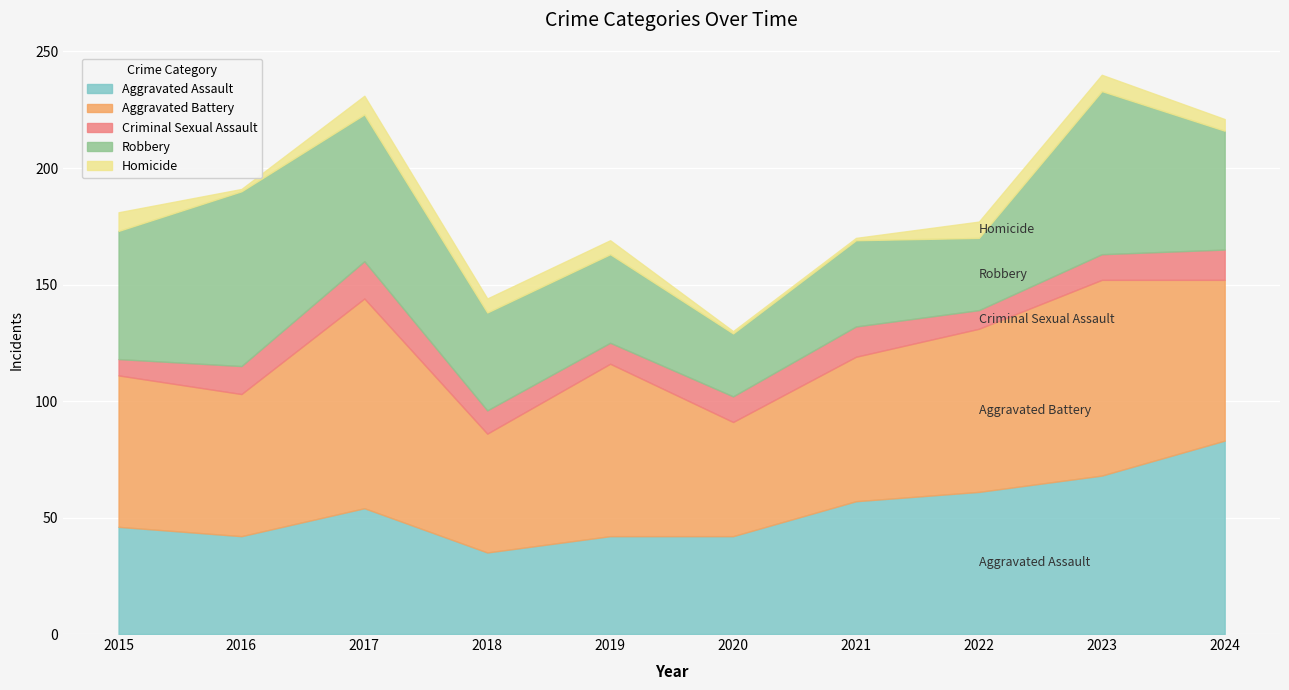

At 2016, list the series in order from smallest to largest.

Homicide, Criminal Sexual Assault, Aggravated Assault, Aggravated Battery, Robbery